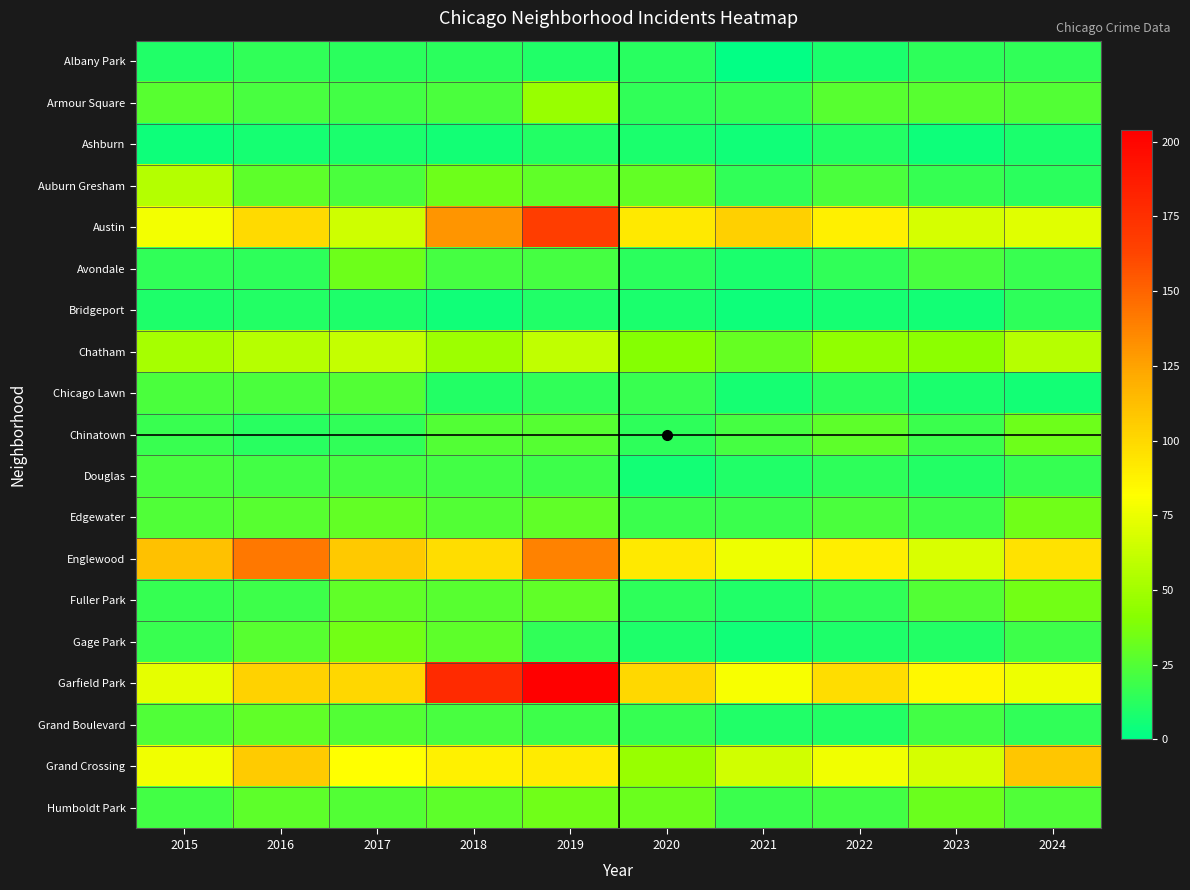

Which series has the largest range (max minus min)?

Garfield Park